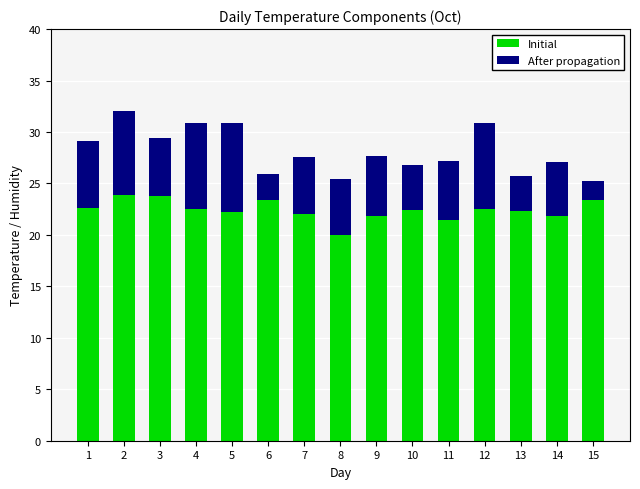

True or false: Initial has a value of 10.5 at 8.

False